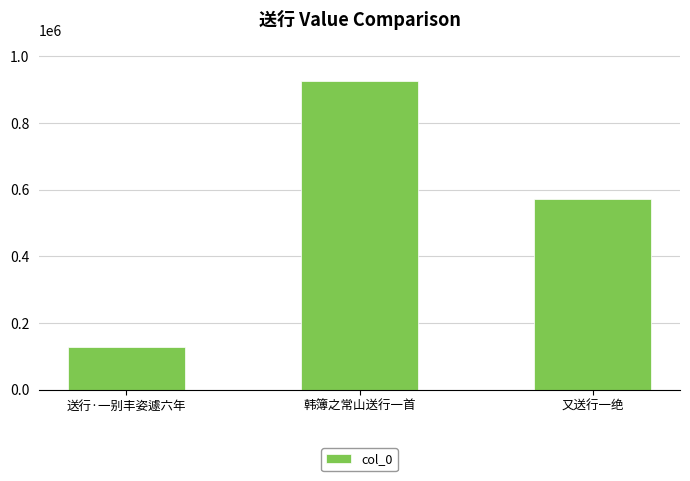

What is the label of the 2nd bar from the left?

韩簿之常山送行一首